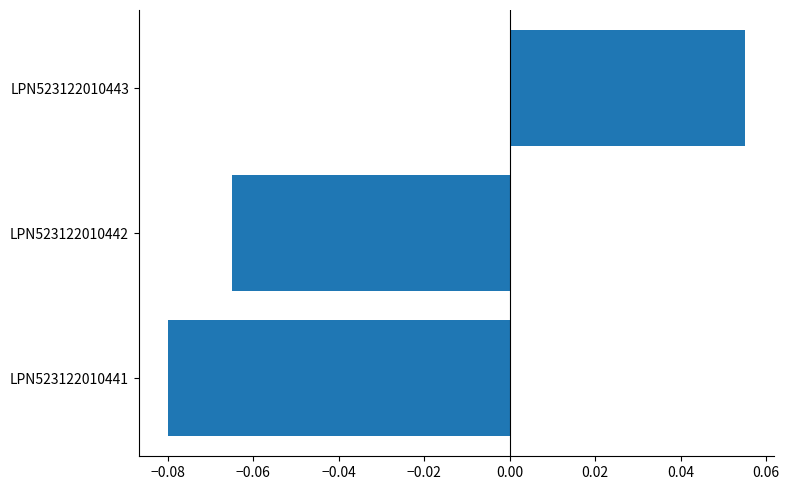

The chart shows a value of -0.0 at LPN523122010442. True or false?

False